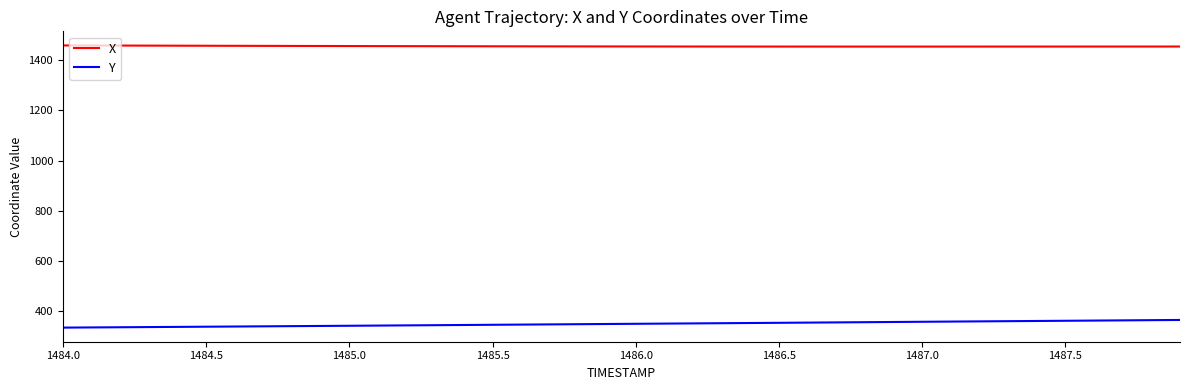

Which series has the largest total across all categories?

X